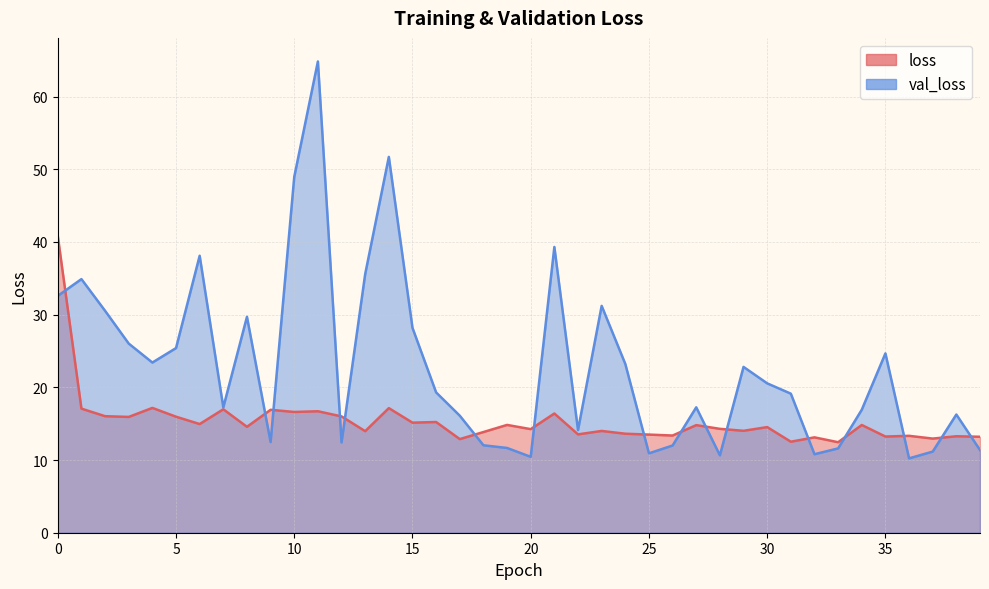

Between 35 and 29, which is larger?

29